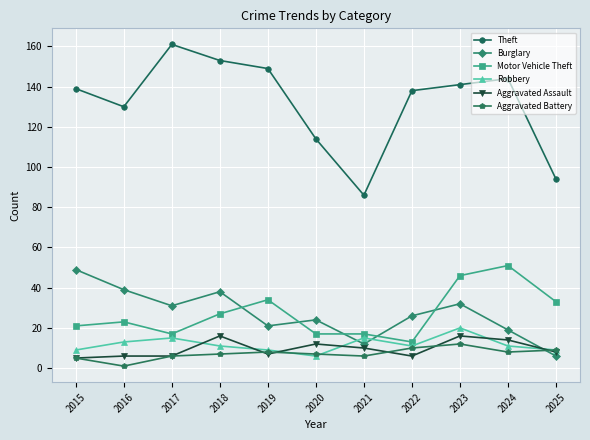

The Burglary series shows 12 at 2021. True or false?

True